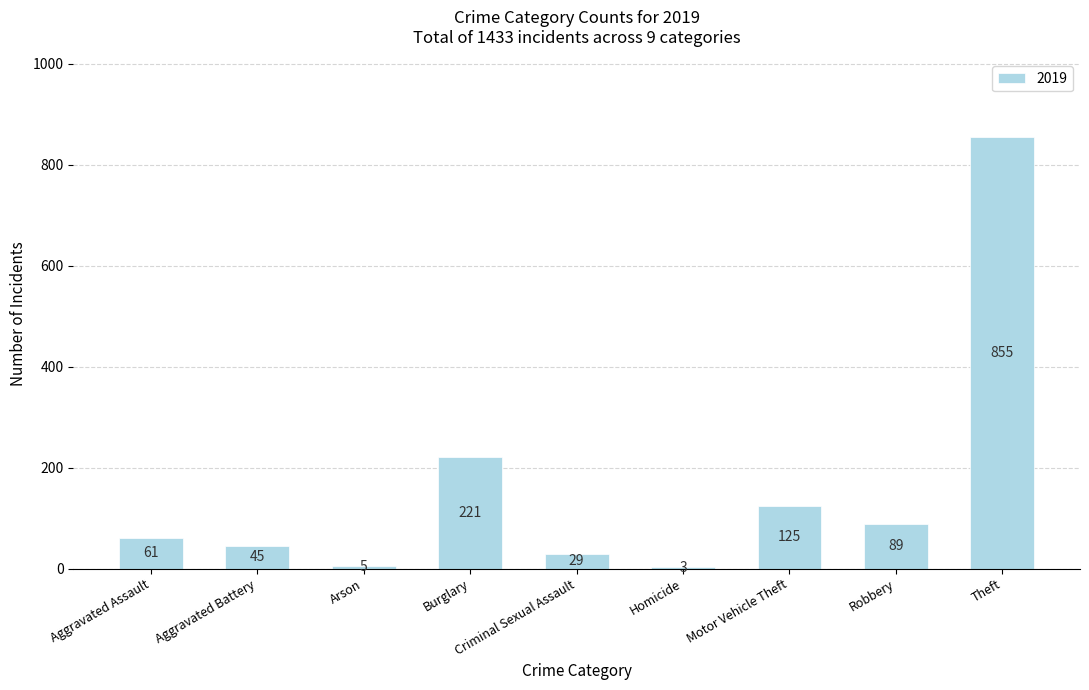

What is the maximum value shown in the chart?

855